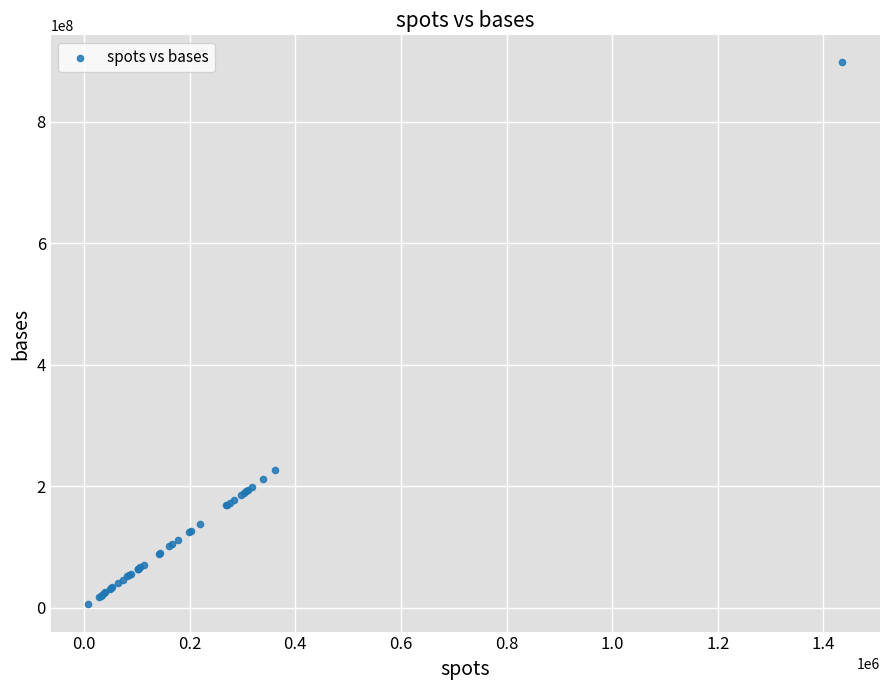

What Y value in the scatter plot is closest to 451286250?

226567500